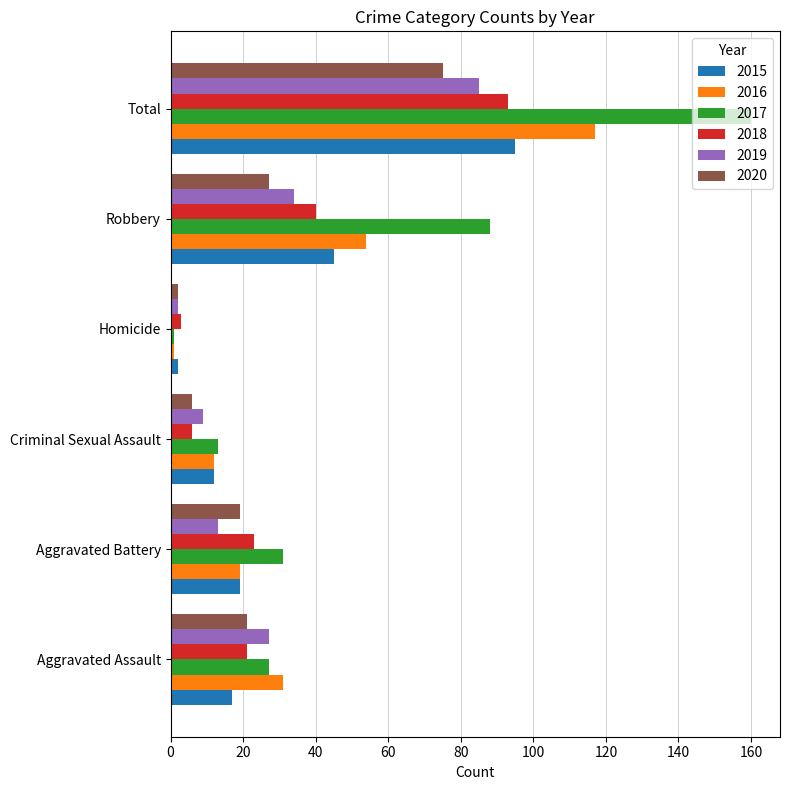

Between Aggravated Battery and Total, which series saw the biggest shift?

2017